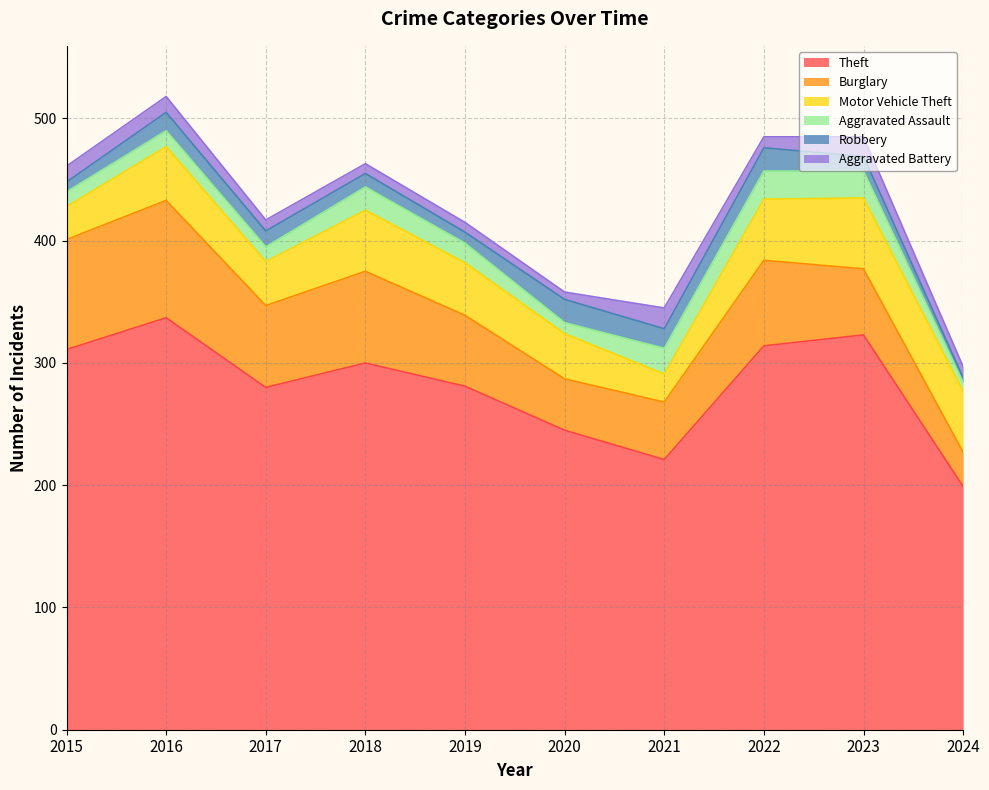

List the labels in order of Aggravated Battery value, largest first.

2021, 2023, 2015, 2016, 2017, 2022, 2024, 2018, 2019, 2020